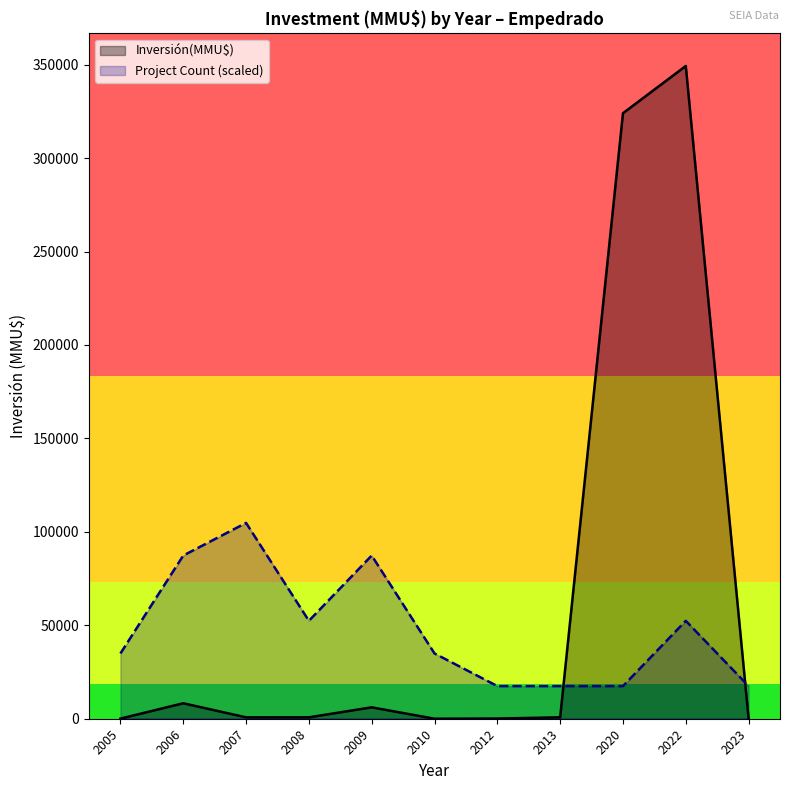

How many series are shown in this chart?

2